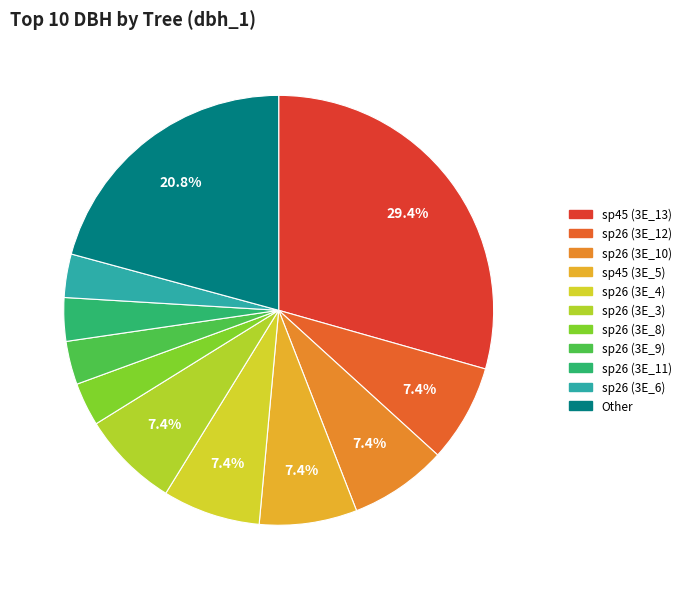

What is the largest slice in the pie chart?

3E_13